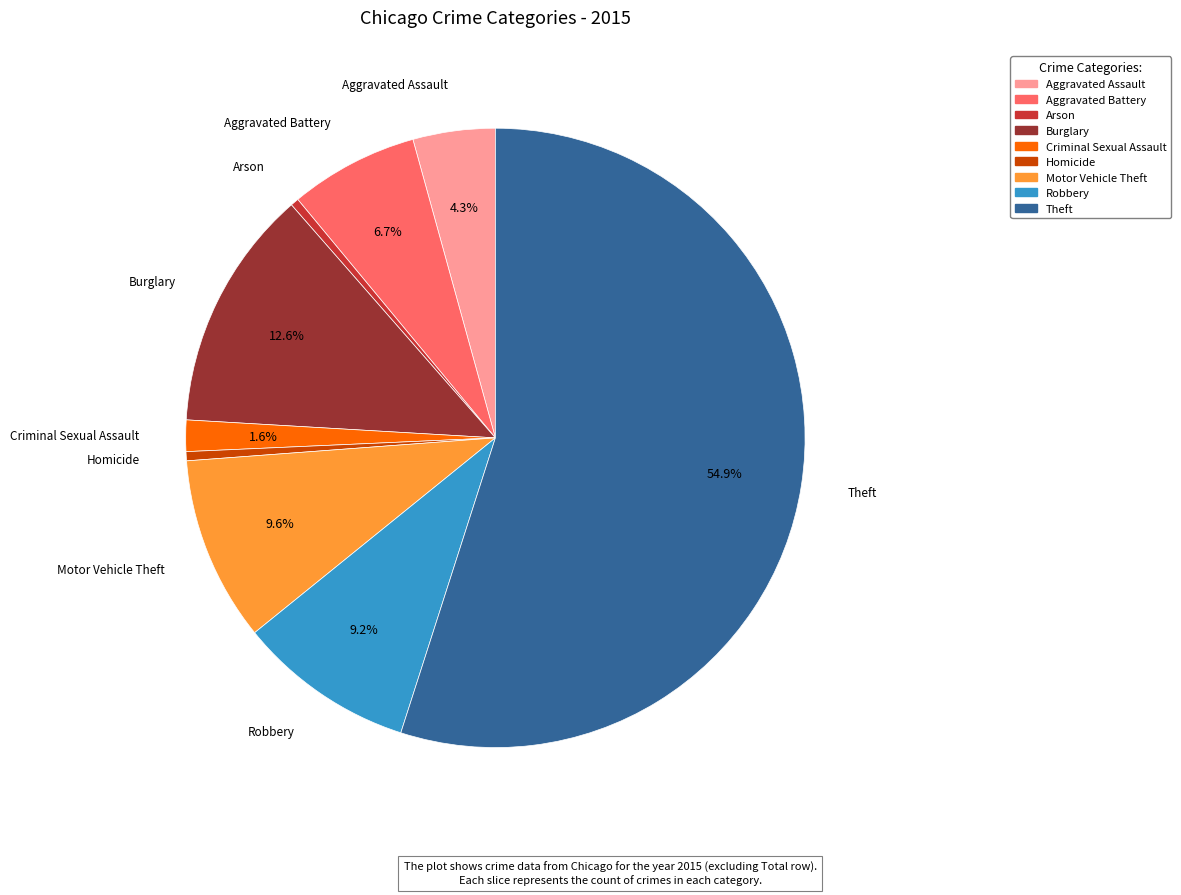

Is Theft the majority of the pie?

Yes